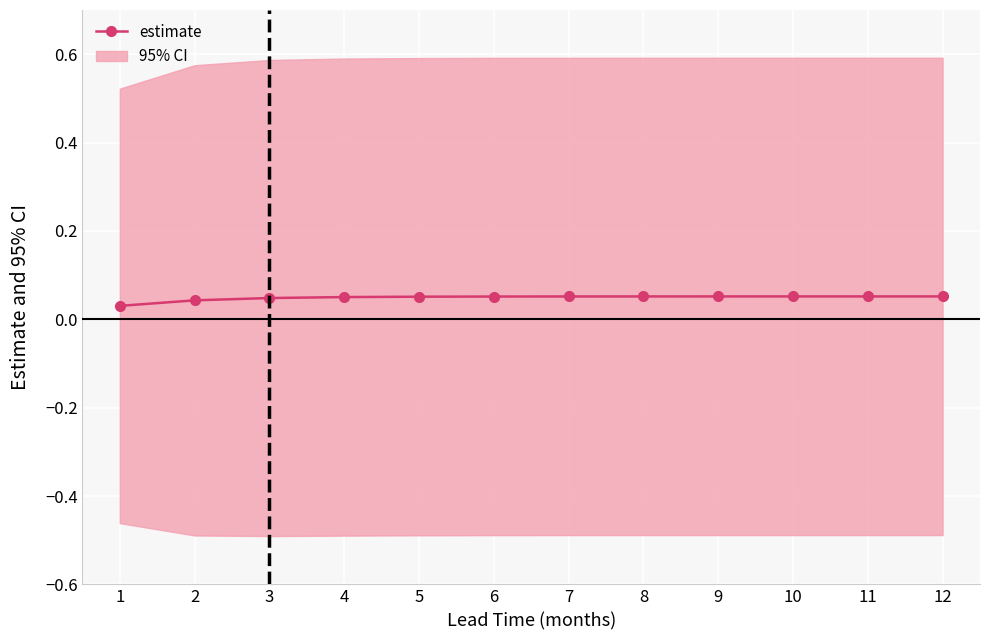

What is the sum of the values at 4 and 5?

0.1